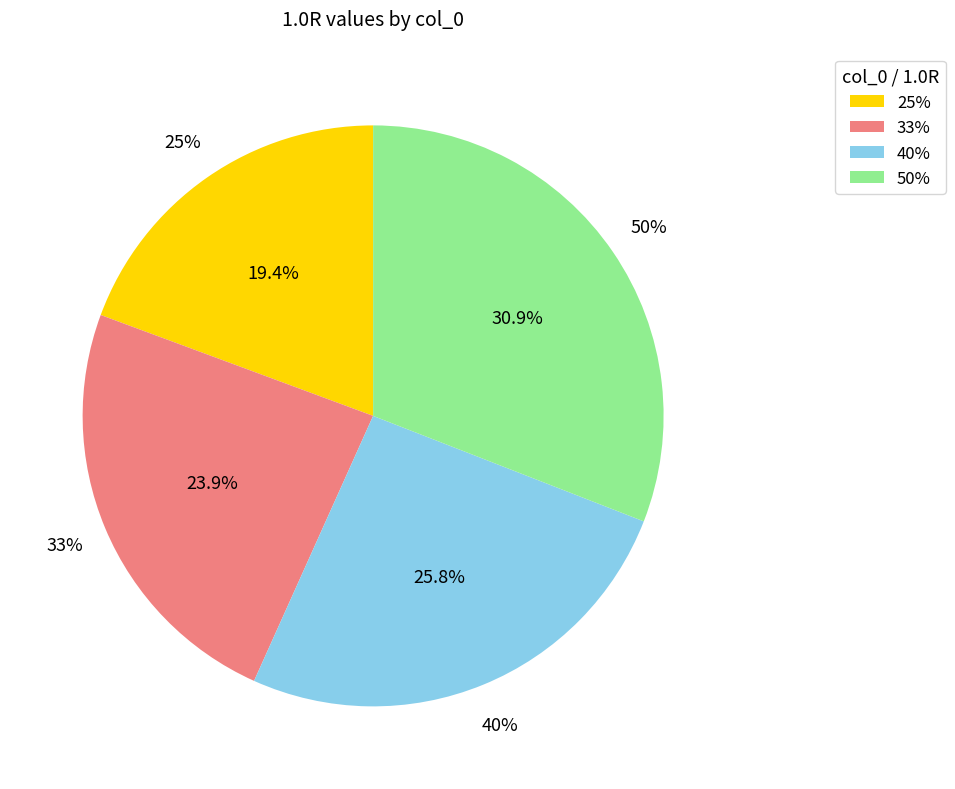

Is it true that 40% is 18% of the pie?

False